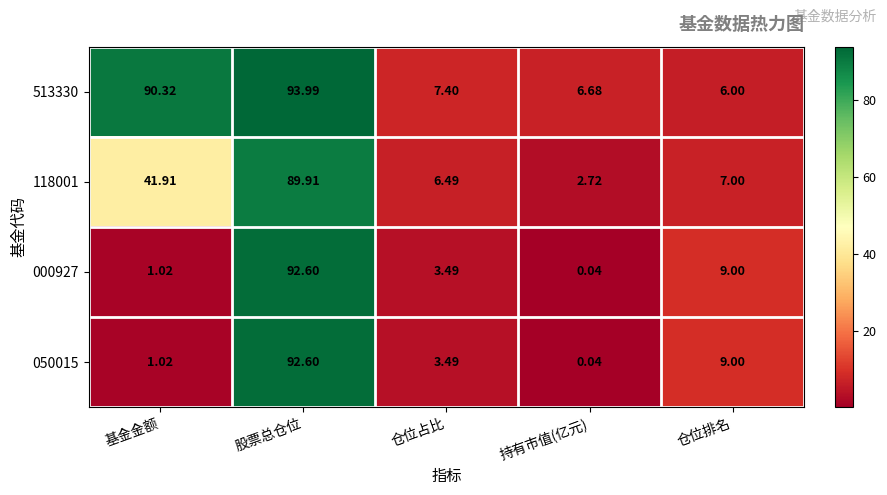

At which category is the sum across all series the highest?

股票总仓位